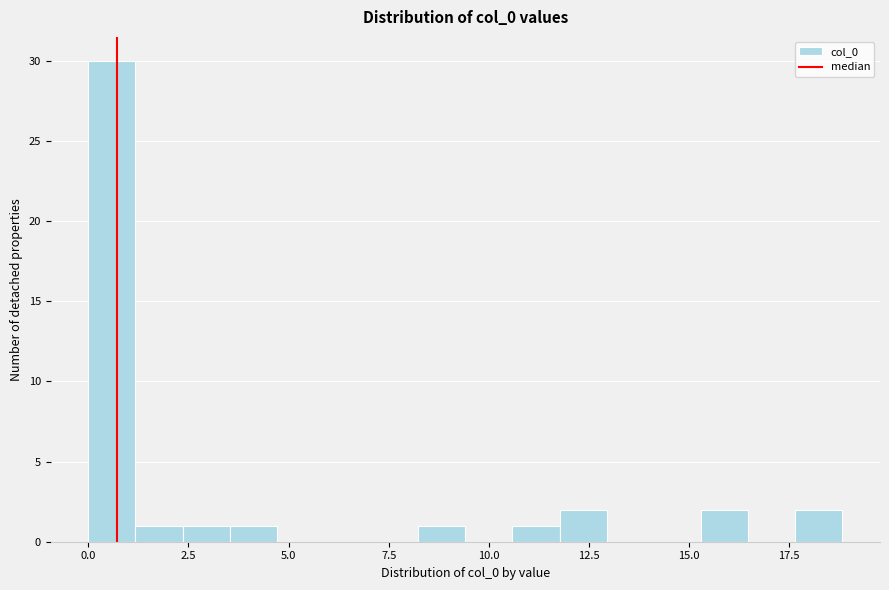

Around what value on the x-axis is the tallest bar? Give the approximate position of its centre, as read against the axis.

0.5